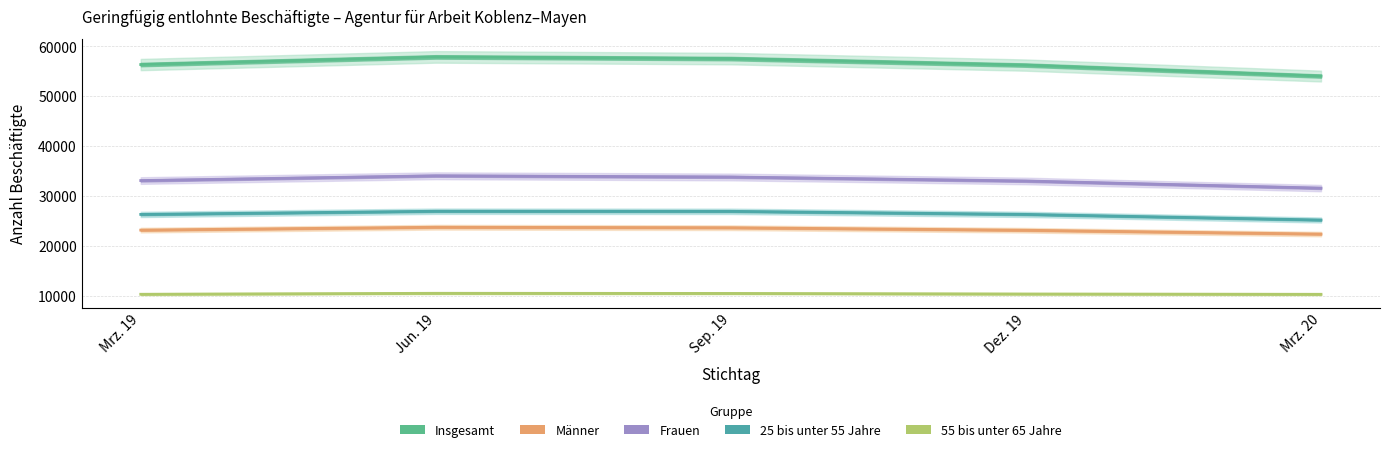

What position from the left is Dez. 19?

4